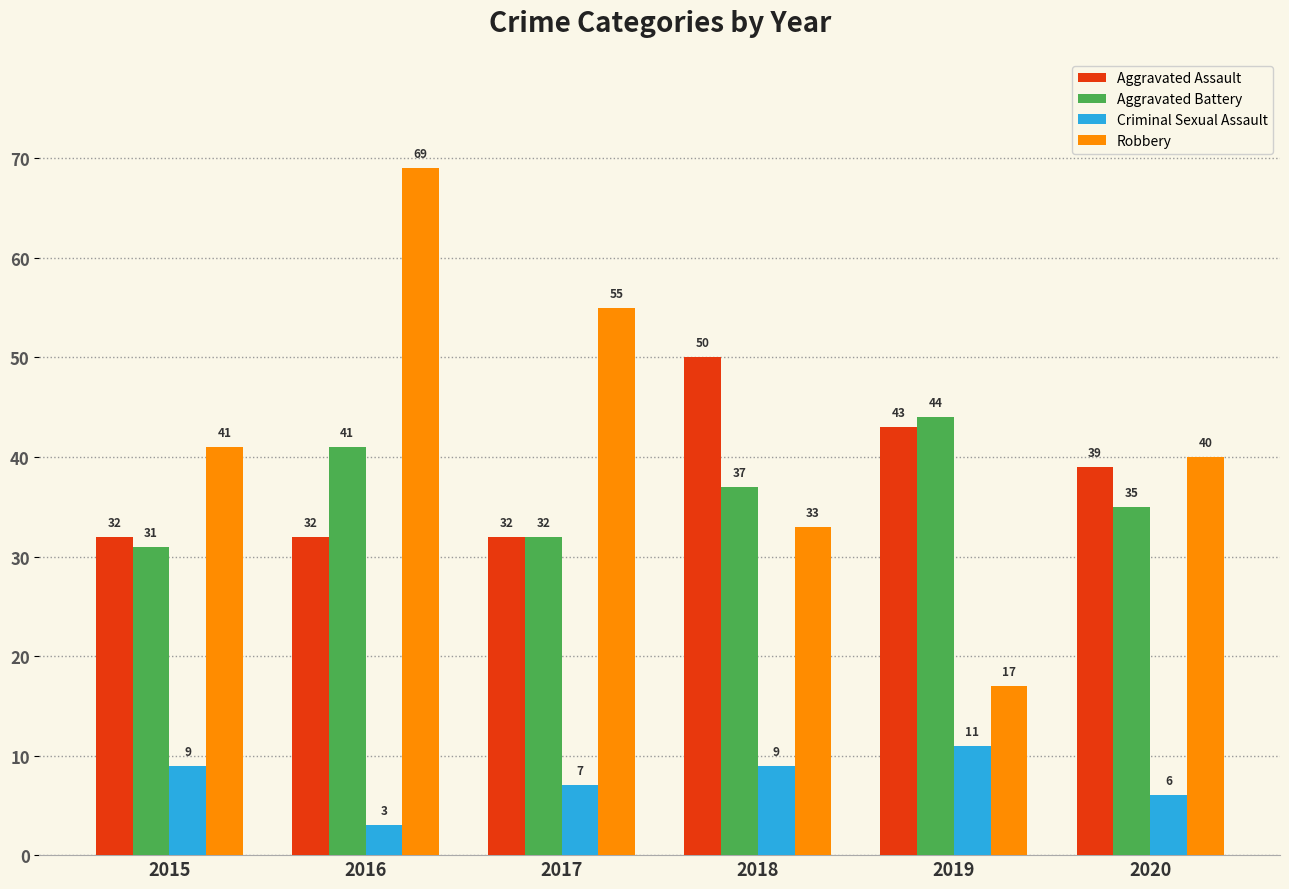

What are all the series names shown in the legend?

Aggravated Assault, Aggravated Battery, Criminal Sexual Assault, Robbery